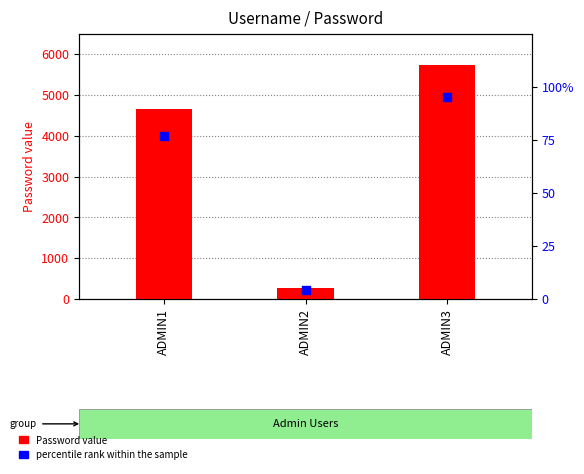

Which series reaches the maximum Y coordinate?

Password value